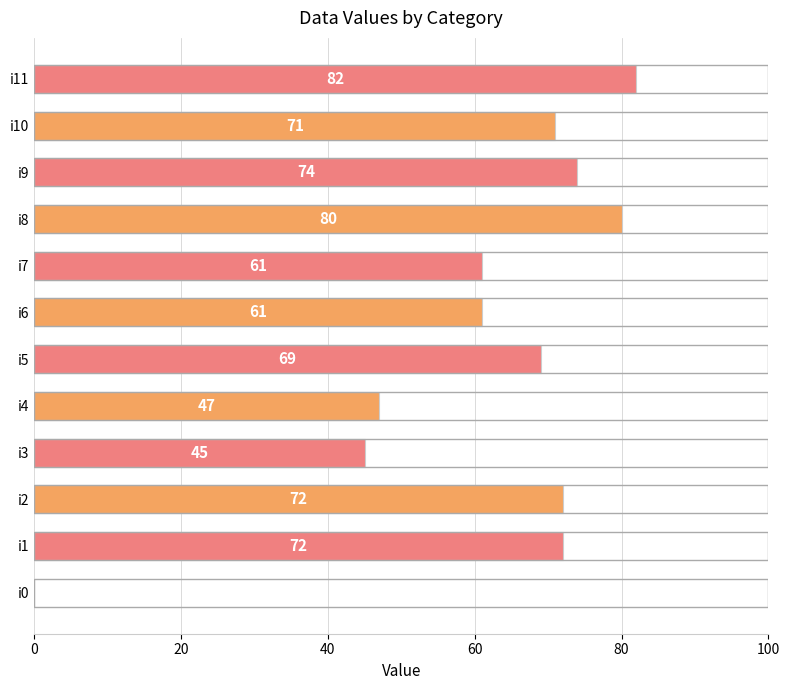

Where is the data nearest to the value 41?

i3